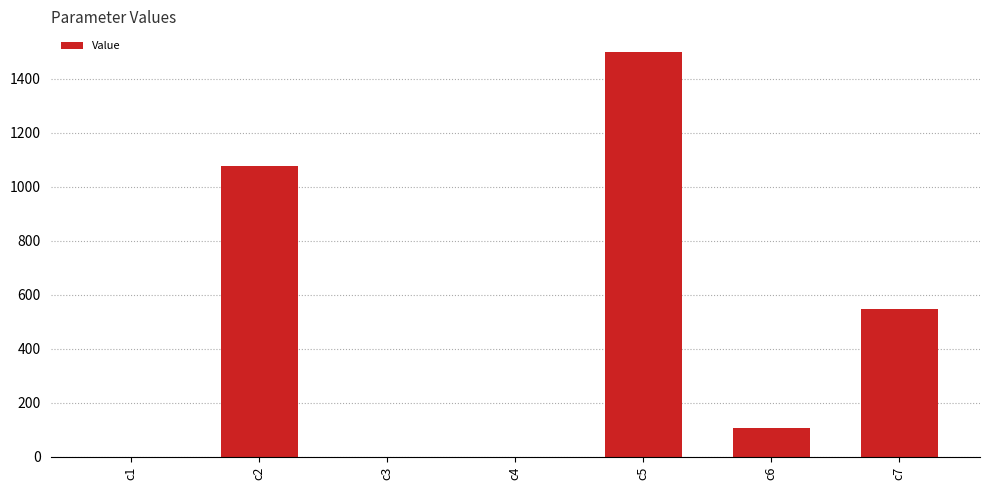

Is it true that the value at c6 is 171.6?

False